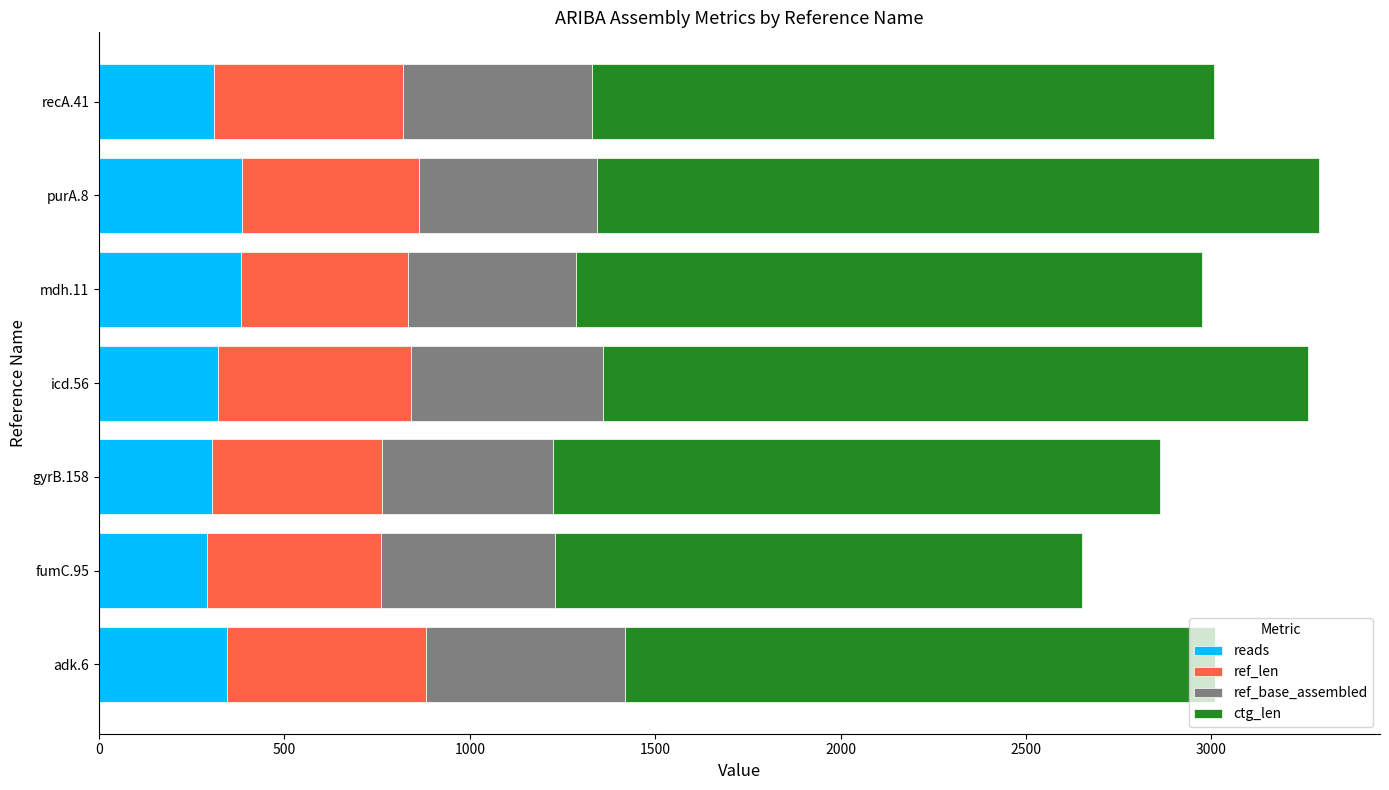

The value of reads at adk.6 is 122. True or false?

False